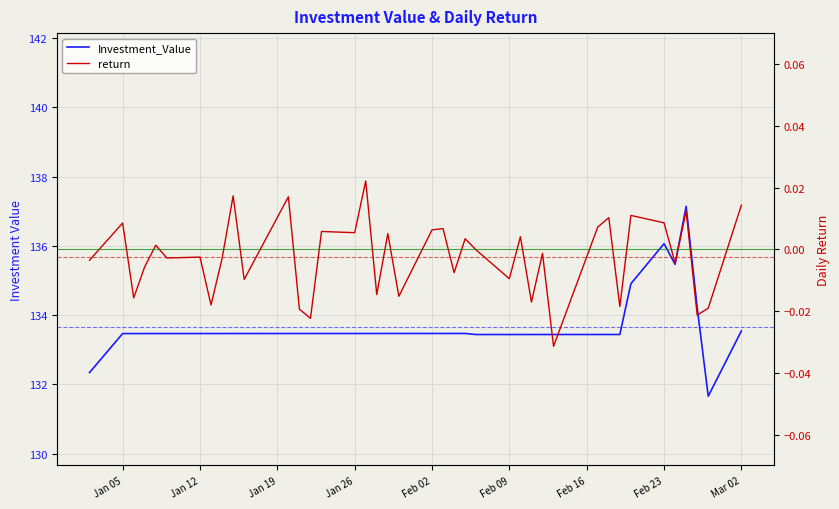

Reading right to left, list all the values displayed in this chart.

Investment_Value: 133.5	131.7	134.2	137.1	135.5	136.1	134.9	133.4	133.4	133.4	133.4	133.4	133.4	133.4	133.4	133.4	133.5	133.5	133.5	133.5	133.5	133.5	133.5	133.5	133.5	133.5	133.5	133.5	133.5	133.5	133.5	133.5	133.5	133.5	133.5	133.5	133.5	133.5	133.5	132.3
return: 0.0	-0.0	-0.0	0.0	-0.0	0.0	0.0	-0.0	0.0	0.0	-0.0	-0.0	-0.0	0.0	-0.0	-0.0	0.0	-0.0	0.0	0.0	-0.0	0.0	-0.0	0.0	0.0	0.0	-0.0	-0.0	0.0	-0.0	0.0	-0.0	-0.0	-0.0	-0.0	0.0	-0.0	-0.0	0.0	-0.0